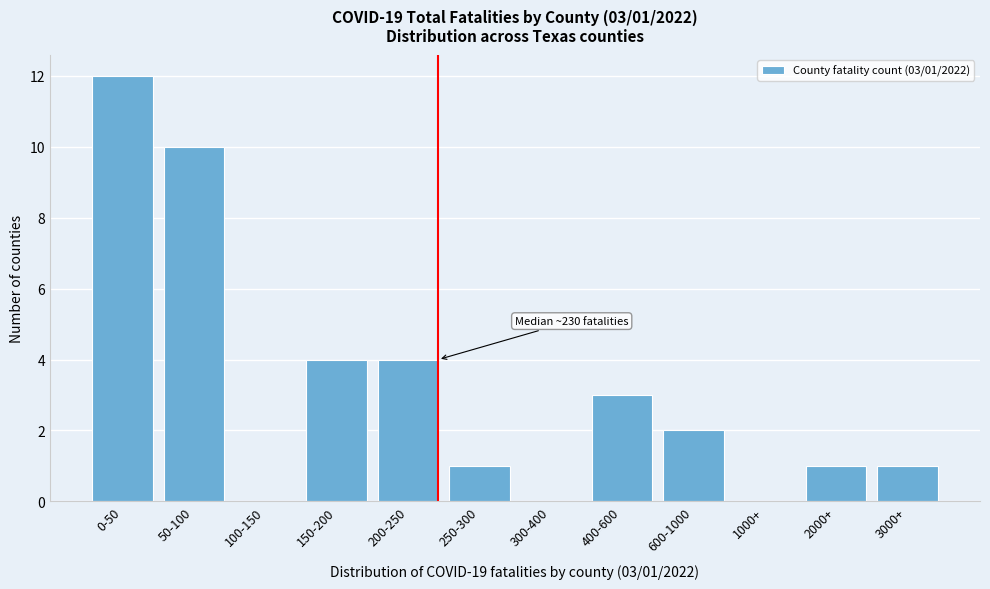

Reading left to right, list all the values displayed in this chart.

0-50=12	50-100=10	100-150=0	150-200=4	200-250=4	250-300=1	300-400=0	400-600=3	600-1000=2	1000+=0	2000+=1	3000+=1